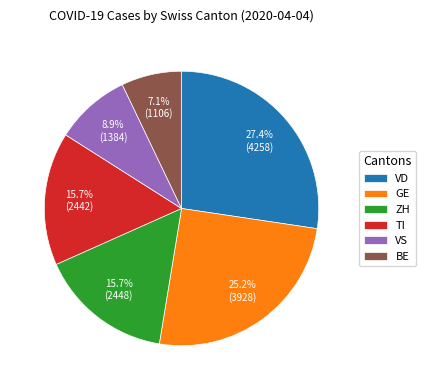

What is the ratio of the value at TI to the value at VS?

1.8